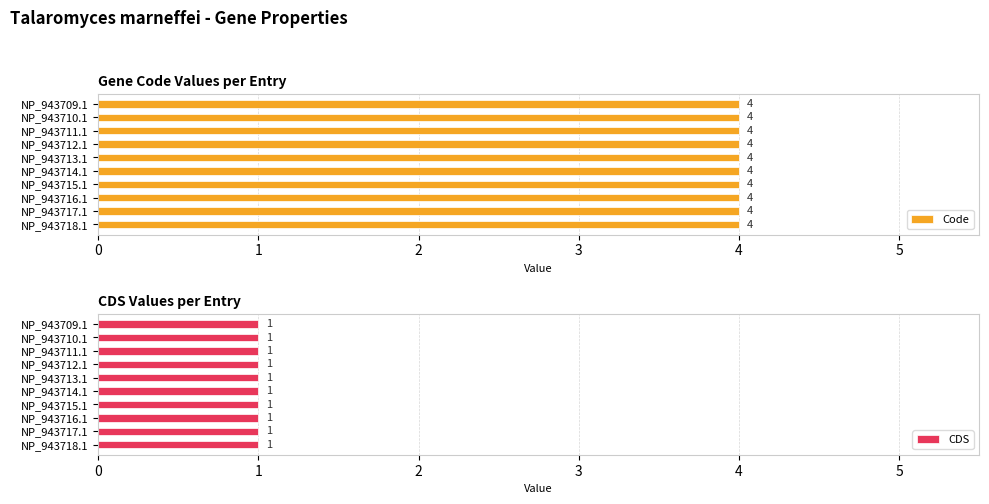

Reading right to left, list all the values displayed in this chart.

Code: NP_943718.1=4	NP_943717.1=4	NP_943716.1=4	NP_943715.1=4	NP_943714.1=4	NP_943713.1=4	NP_943712.1=4	NP_943711.1=4	NP_943710.1=4	NP_943709.1=4
CDS: NP_943718.1=1	NP_943717.1=1	NP_943716.1=1	NP_943715.1=1	NP_943714.1=1	NP_943713.1=1	NP_943712.1=1	NP_943711.1=1	NP_943710.1=1	NP_943709.1=1